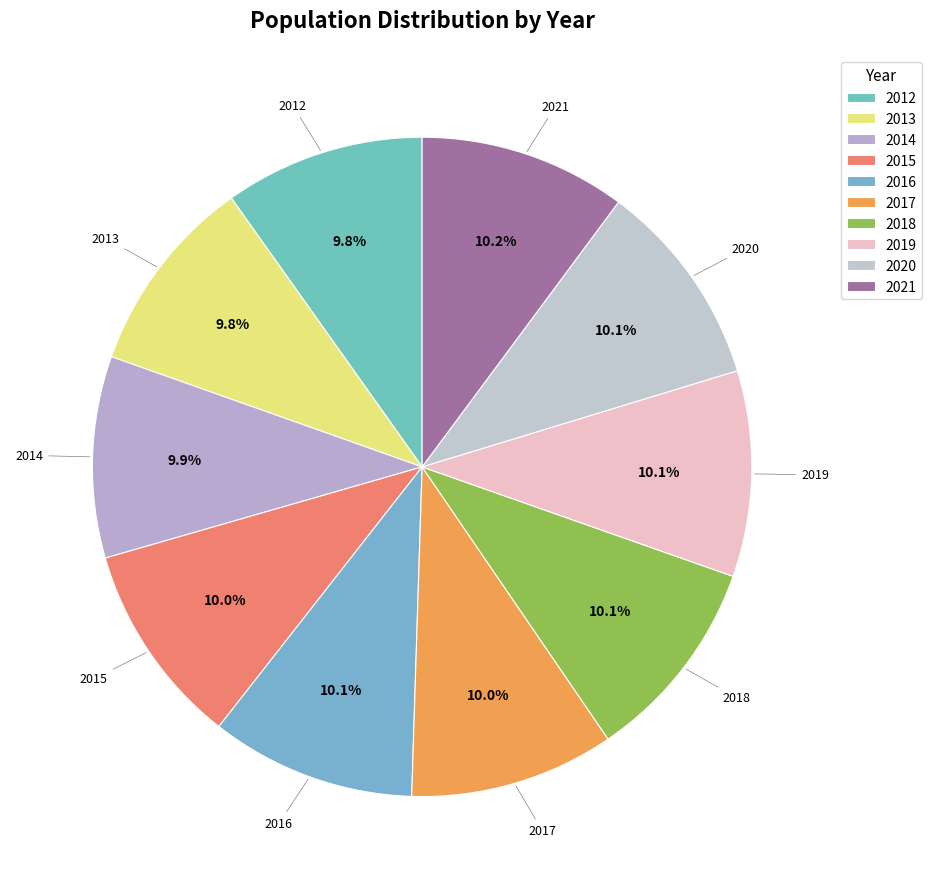

Rank the categories by value from lowest to highest.

2013, 2012, 2014, 2015, 2017, 2016, 2018, 2019, 2020, 2021